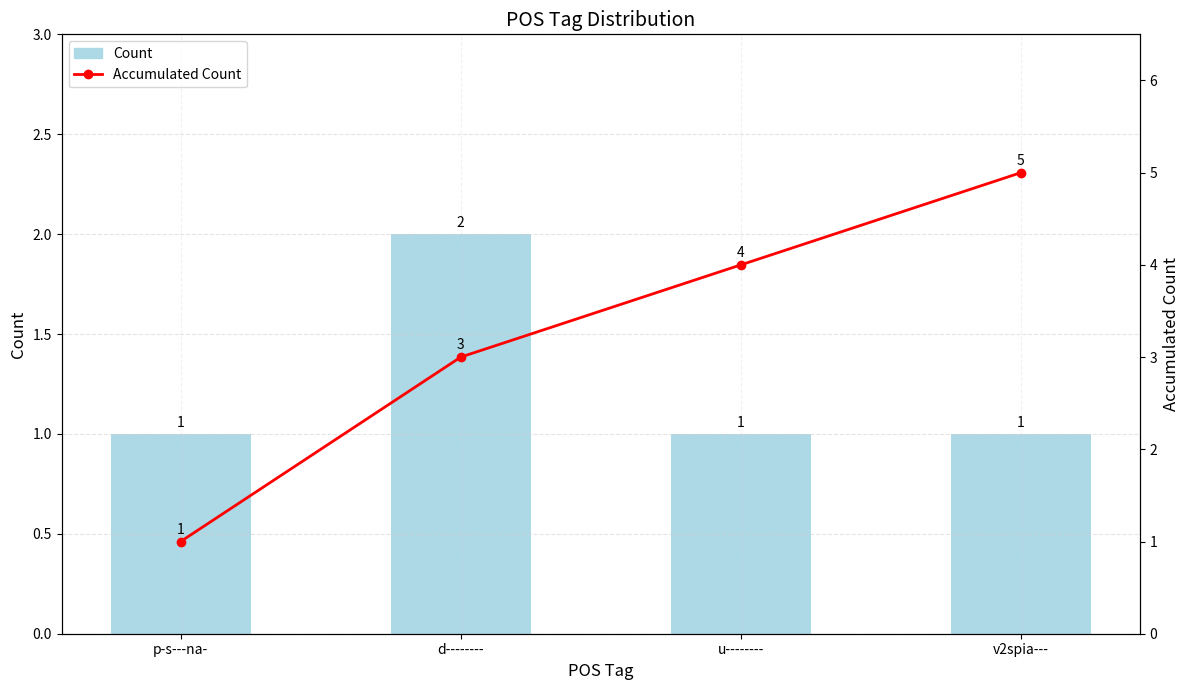

What is the sum of all Accumulated Count values?

13